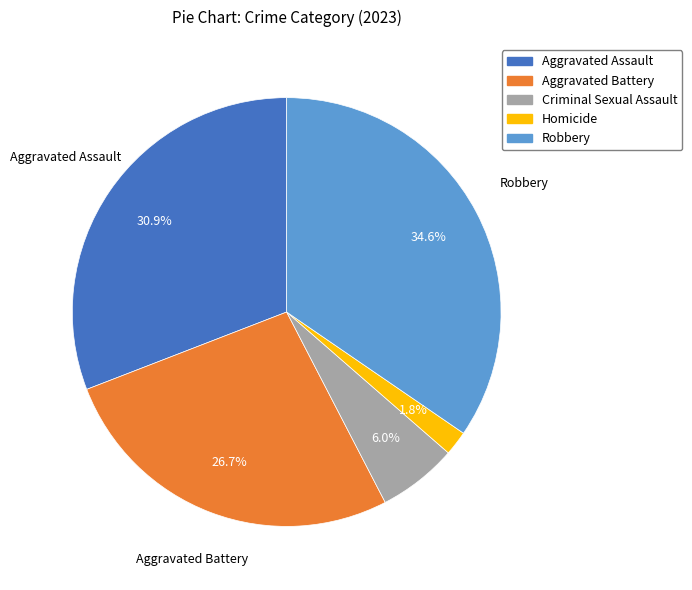

Does any single category account for the majority?

No